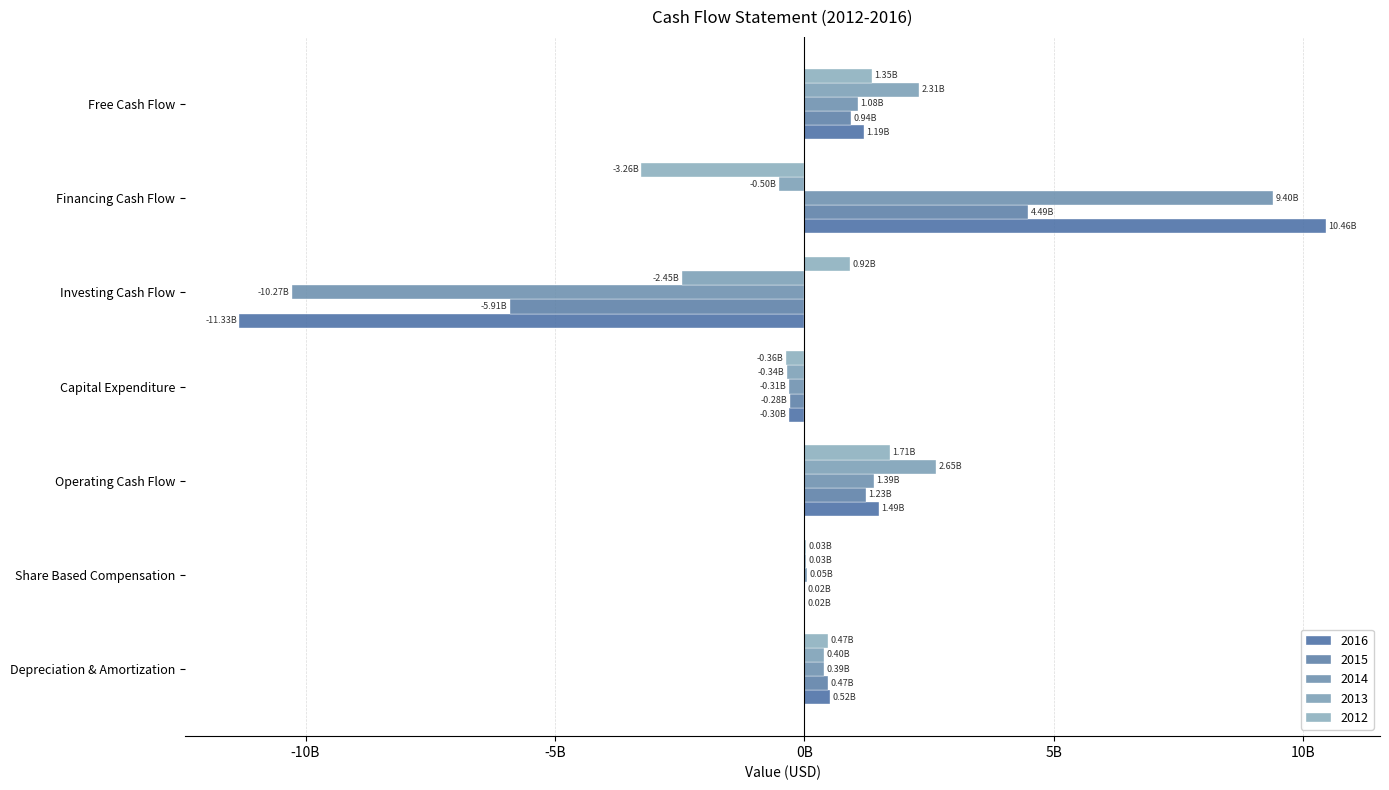

What value does the 2012 series have at Share Based Compensation, to the nearest 50?

29000000